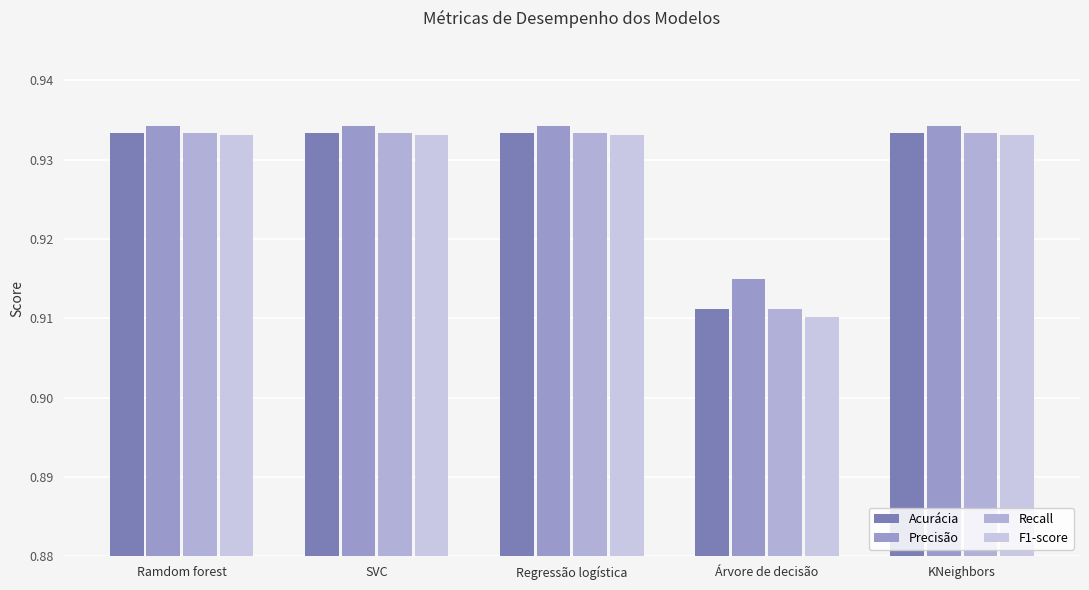

List the series in order of their peak value, highest first.

Precisão, Acurácia, Recall, F1-score